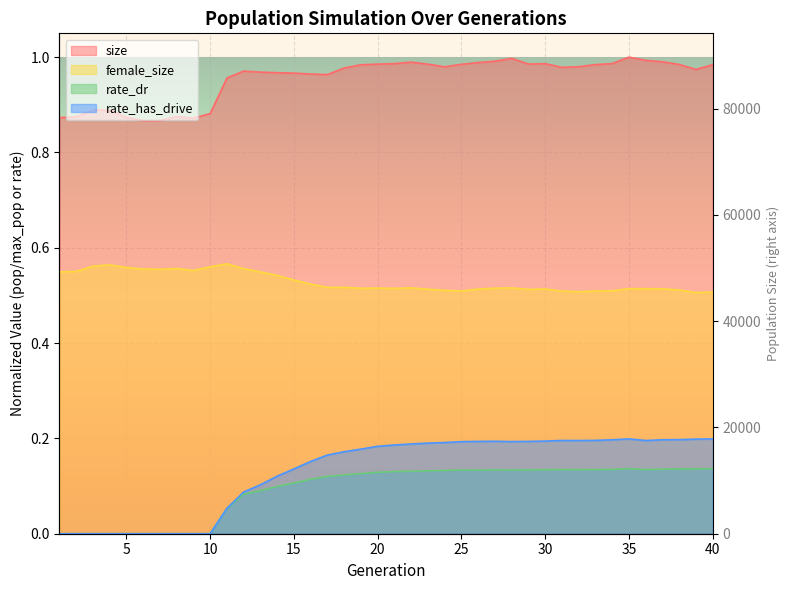

How many lines are shown in the chart?

4